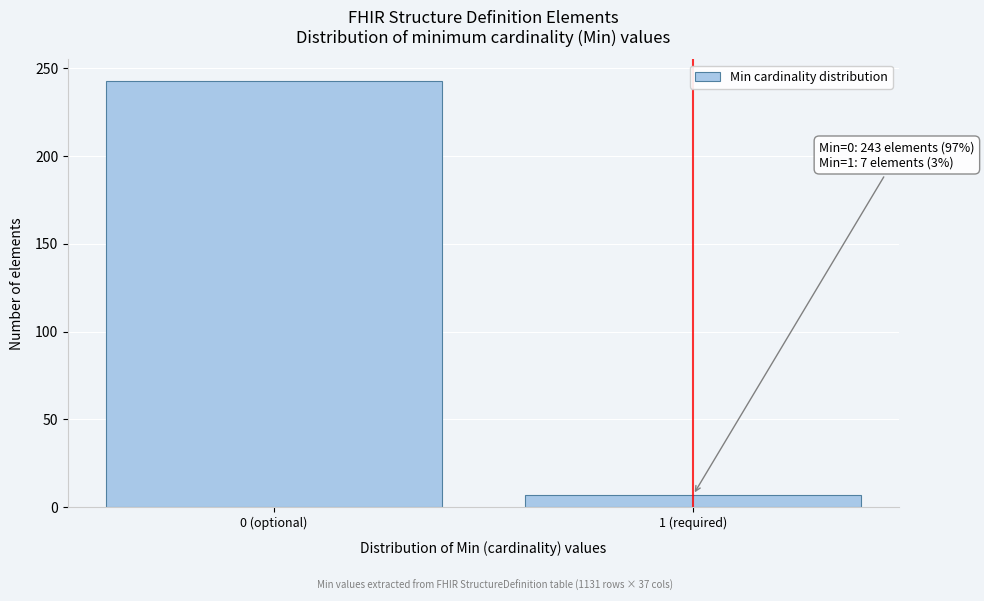

Reading right to left, transcribe all the data shown in this chart.

7	243